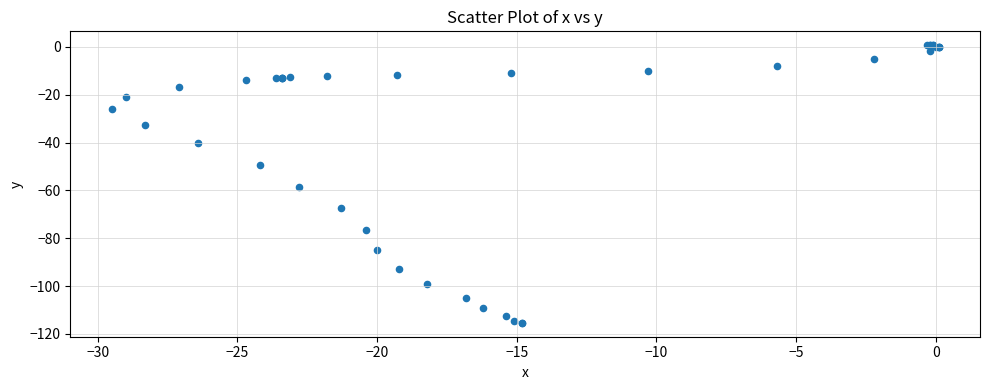

What Y value in the scatter plot is closest to -57?

-58.4